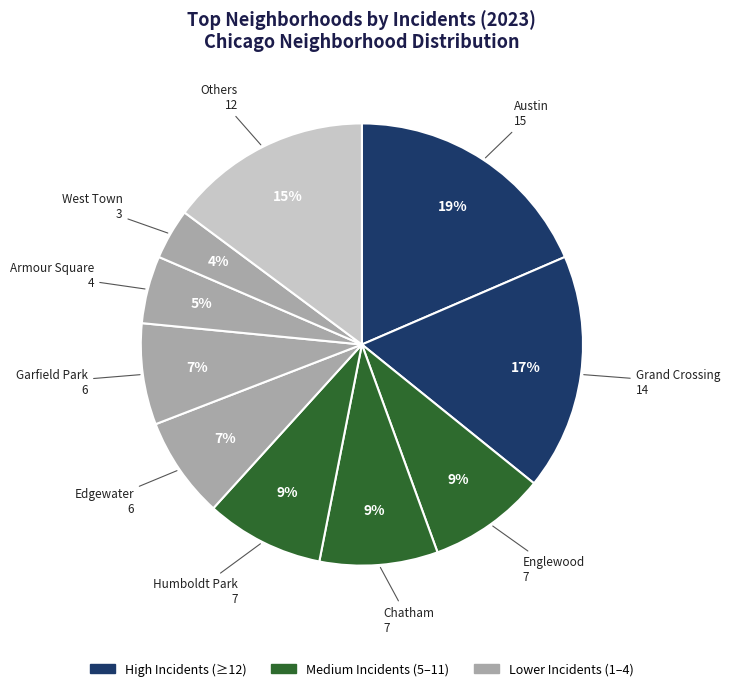

How many slices are in this pie chart?

10